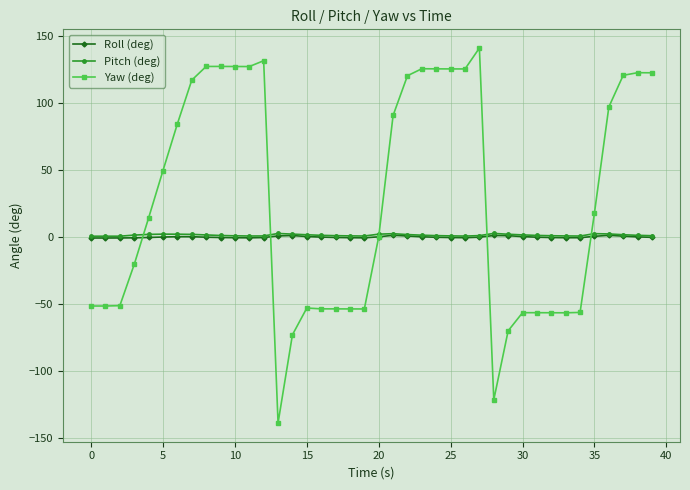

What is the greatest value displayed?

140.9